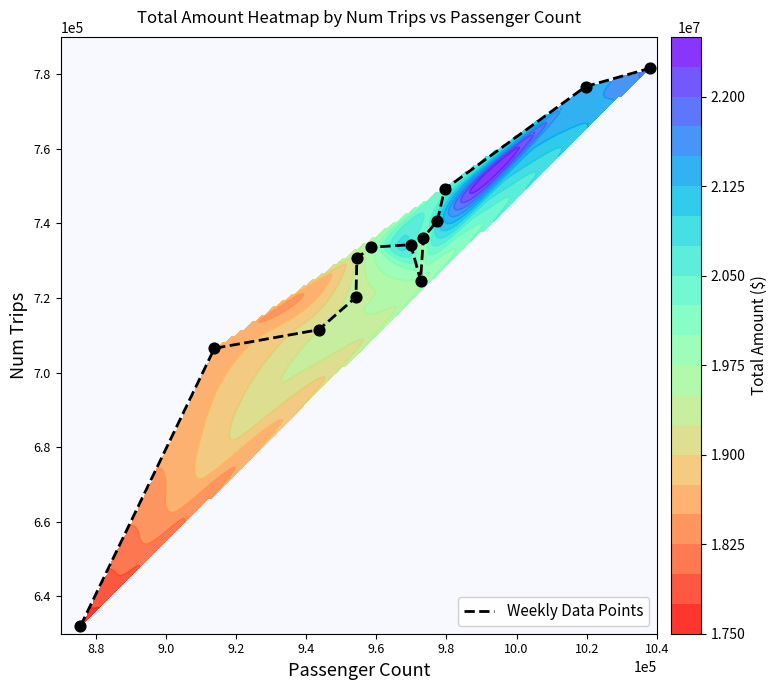

What is the minimum value for Weekly Data Points?

632053